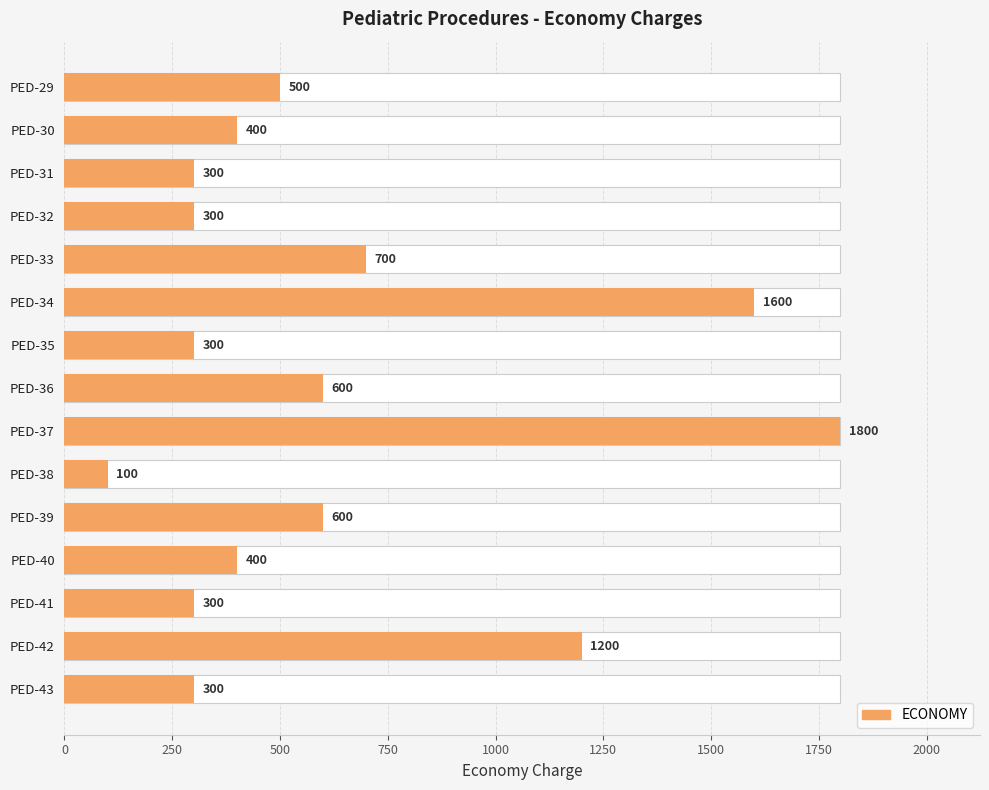

Count the number of data series in this chart.

1